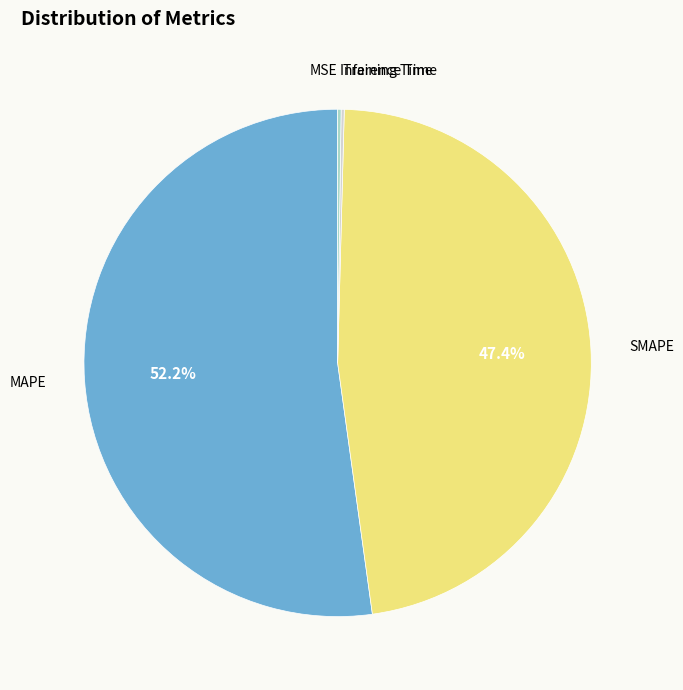

Is there any slice that represents more than half of the pie?

Yes